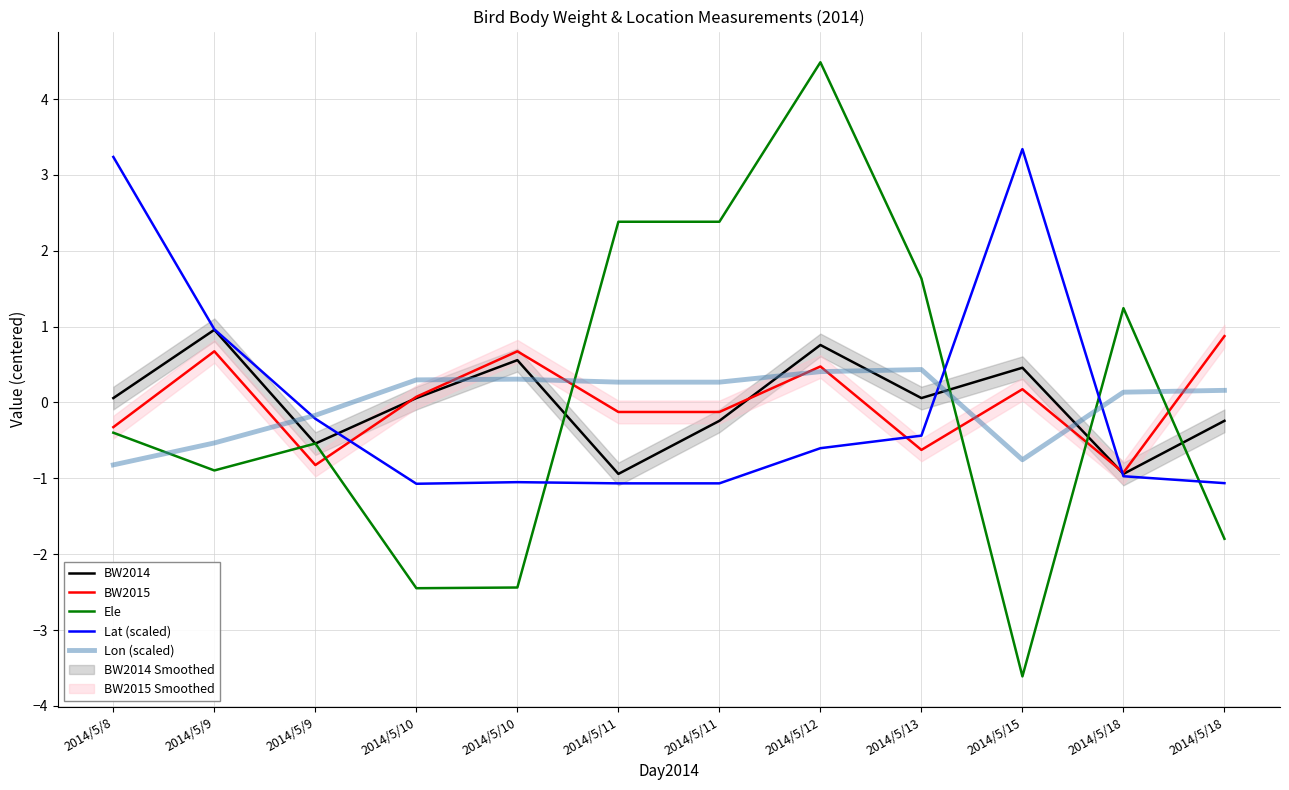

Which category has the highest value in the Ele series?

2014/5/12